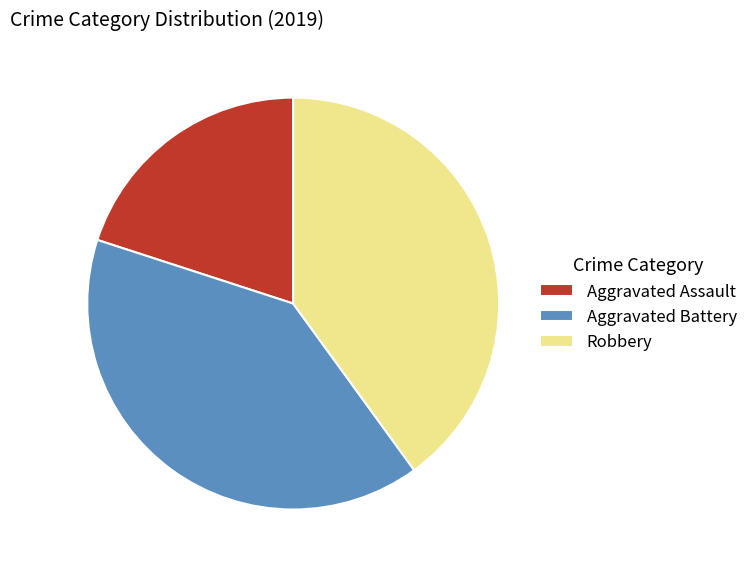

Is it true that Robbery is 40% of the pie?

True